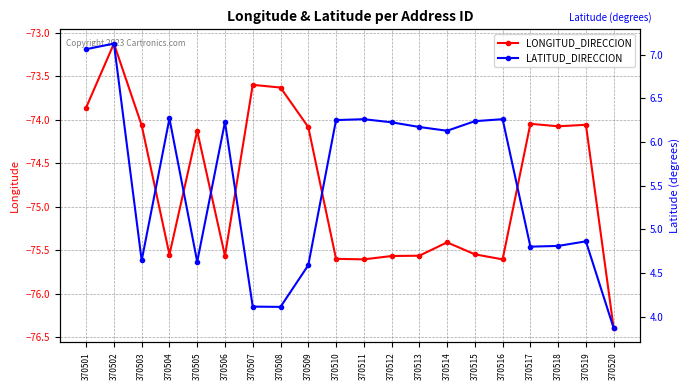

Reading right to left, transcribe all the data shown in this chart.

LONGITUD_DIRECCION: 370520=-76.4	370519=-74.1	370518=-74.1	370517=-74.0	370516=-75.6	370515=-75.5	370514=-75.4	370513=-75.6	370512=-75.6	370511=-75.6	370510=-75.6	370509=-74.1	370508=-73.6	370507=-73.6	370506=-75.6	370505=-74.1	370504=-75.5	370503=-74.1	370502=-73.1	370501=-73.9
LATITUD_DIRECCION: 370520=3.9	370519=4.9	370518=4.8	370517=4.8	370516=6.3	370515=6.2	370514=6.1	370513=6.2	370512=6.2	370511=6.3	370510=6.3	370509=4.6	370508=4.1	370507=4.1	370506=6.2	370505=4.6	370504=6.3	370503=4.6	370502=7.1	370501=7.1